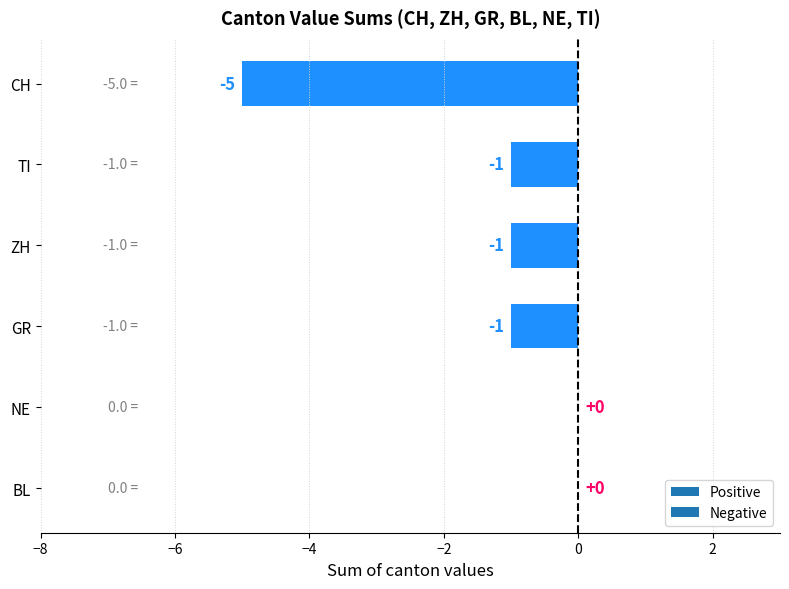

What is the sum of all values?

-8